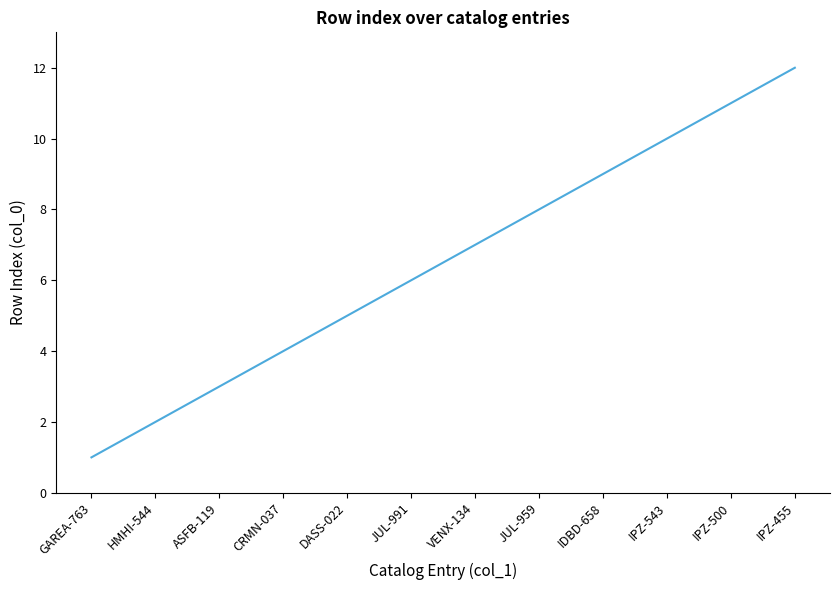

How many lines are shown in the chart?

1